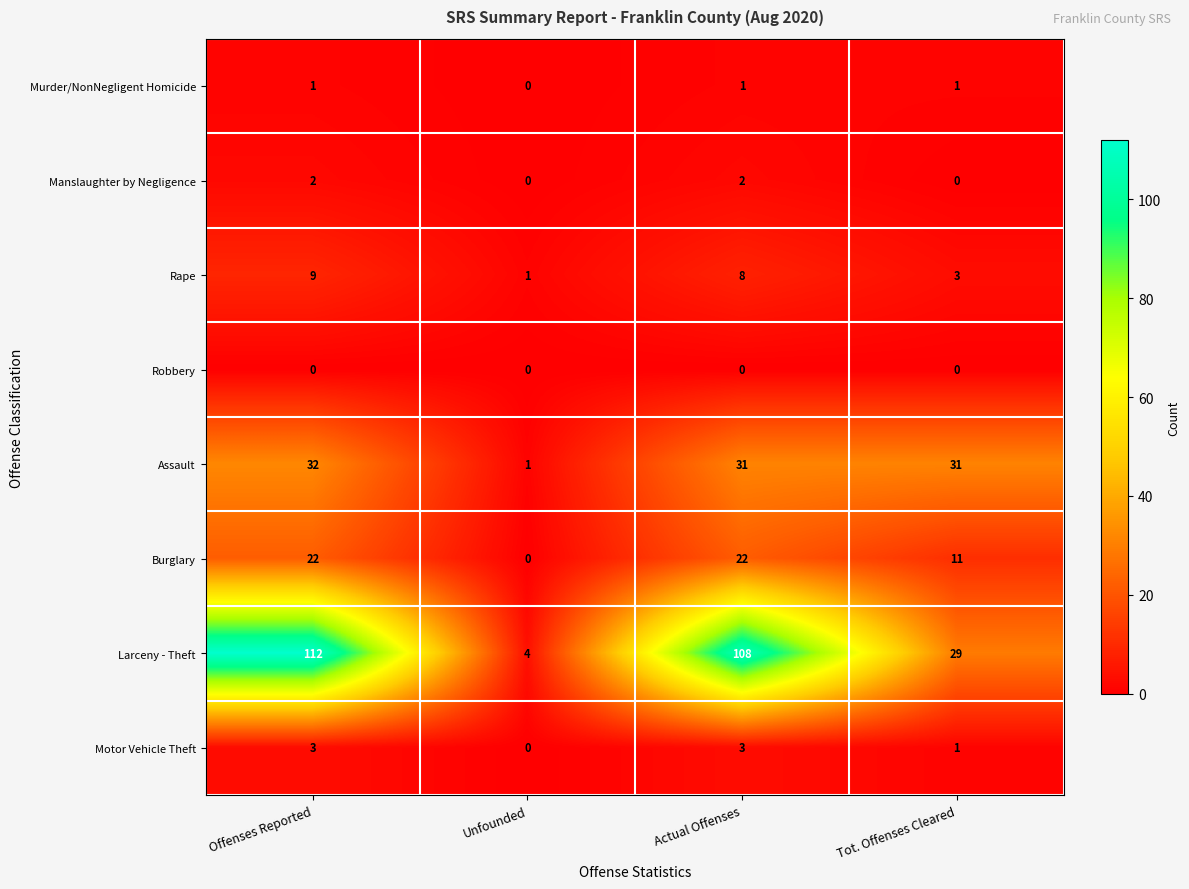

What is the difference between the maximum and minimum values in the Rape series?

8